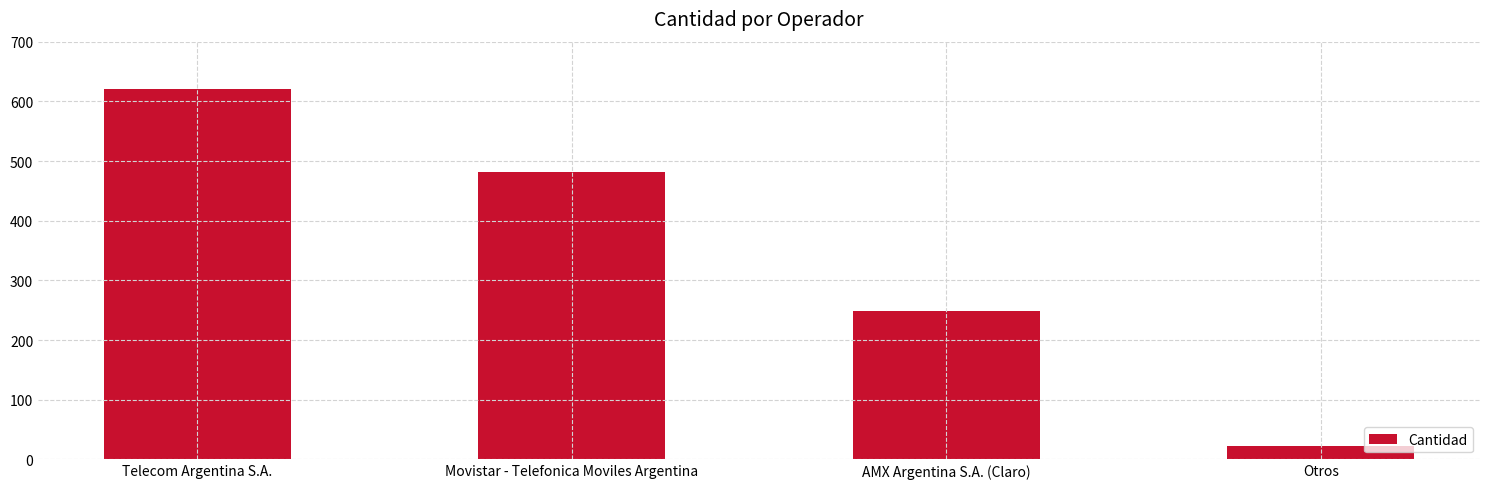

Reading left to right, transcribe all the data shown in this chart.

621	481	248	22